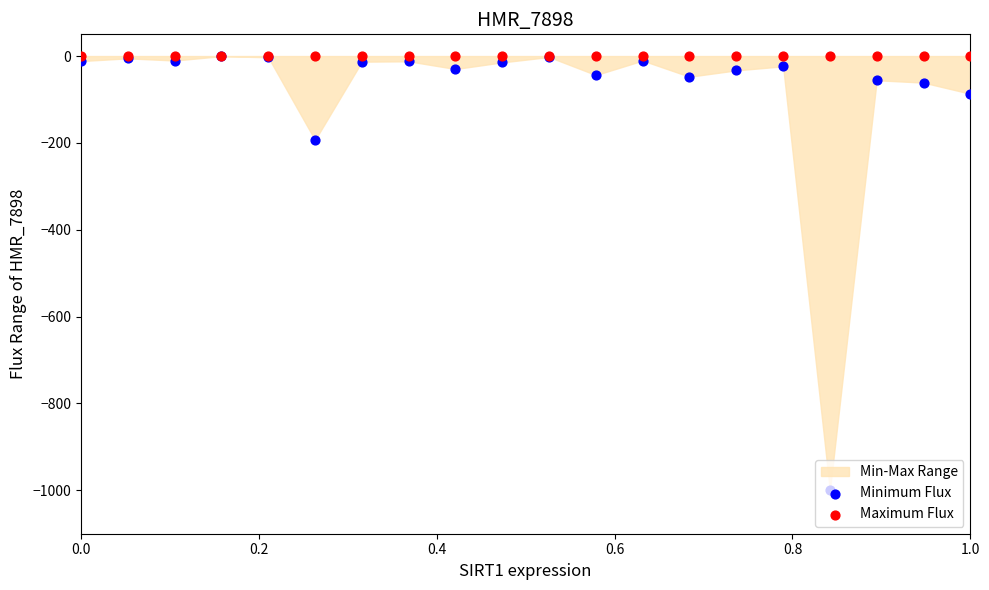

Which series has the widest spread of Y values?

Minimum Flux